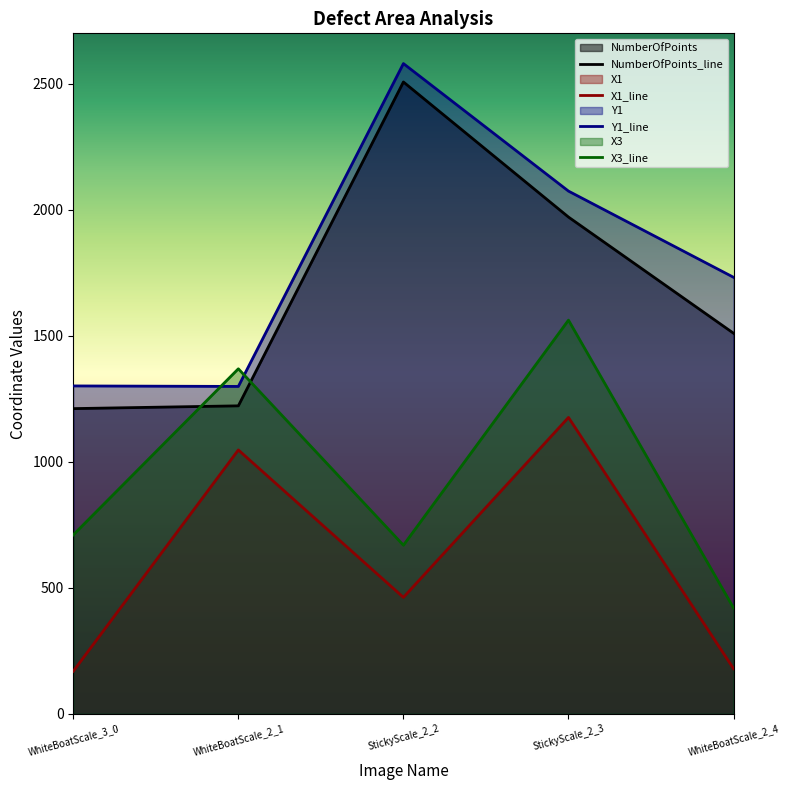

What is the minimum value for X1?

169